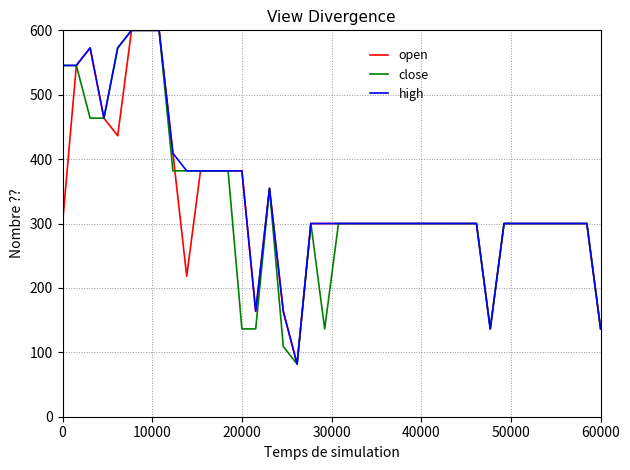

What is the highest value of the open series?

600.0